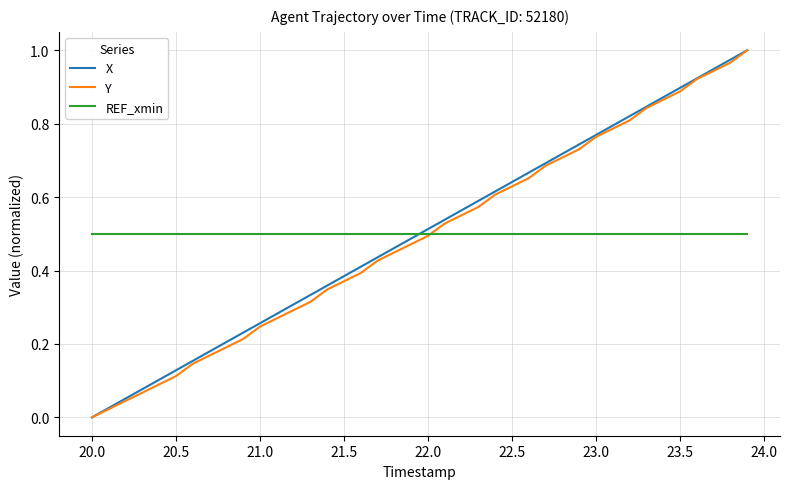

True or false: X and REF_xmin cross at least once.

True